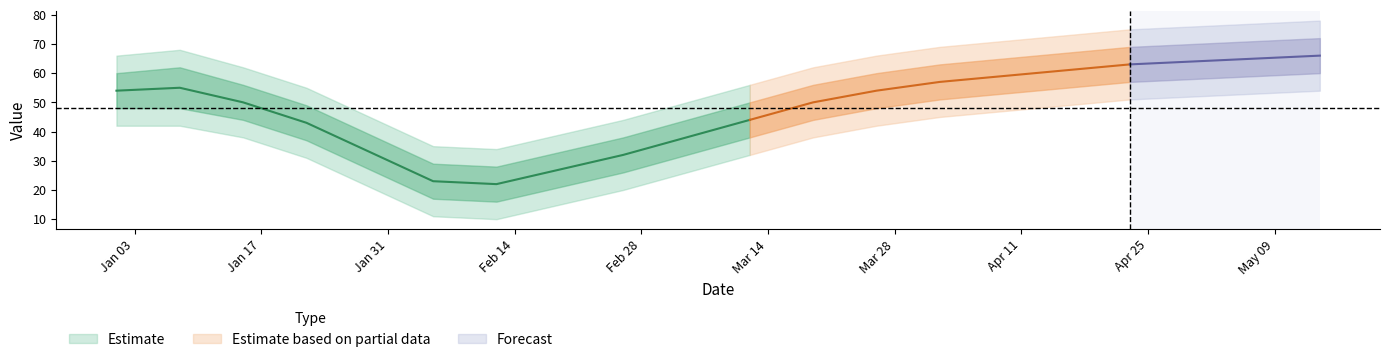

How many data points are above 54?

9